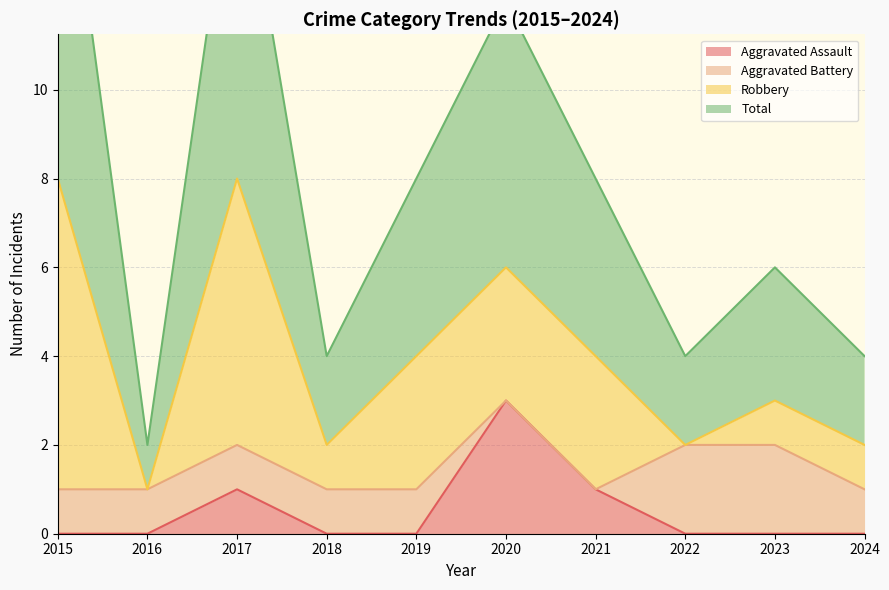

Is the value of Aggravated Assault at 2017 greater than the value of Total at 2020?

No